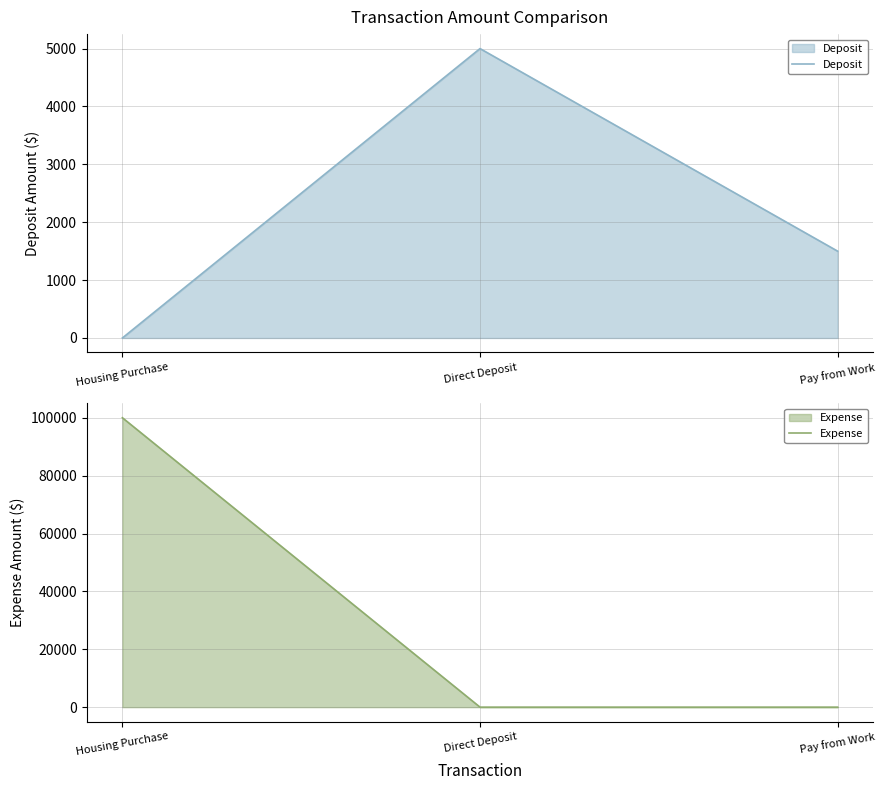

Is it true that Deposit equals 0 at Housing Purchase?

True